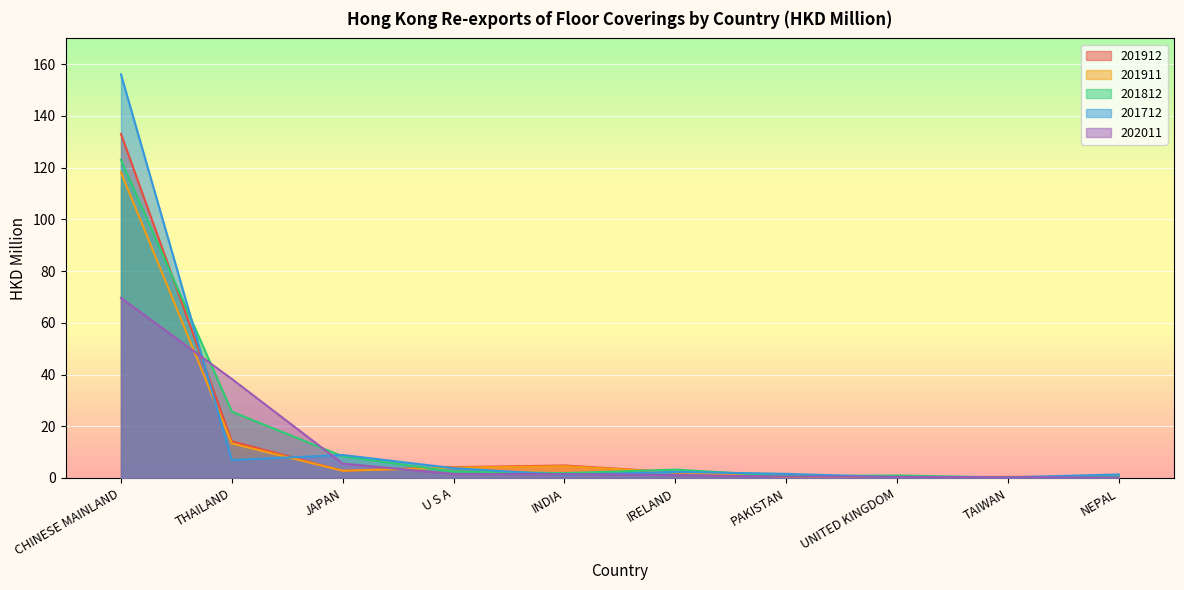

What is the difference between the maximum and minimum values in the 201912 series?

132.9